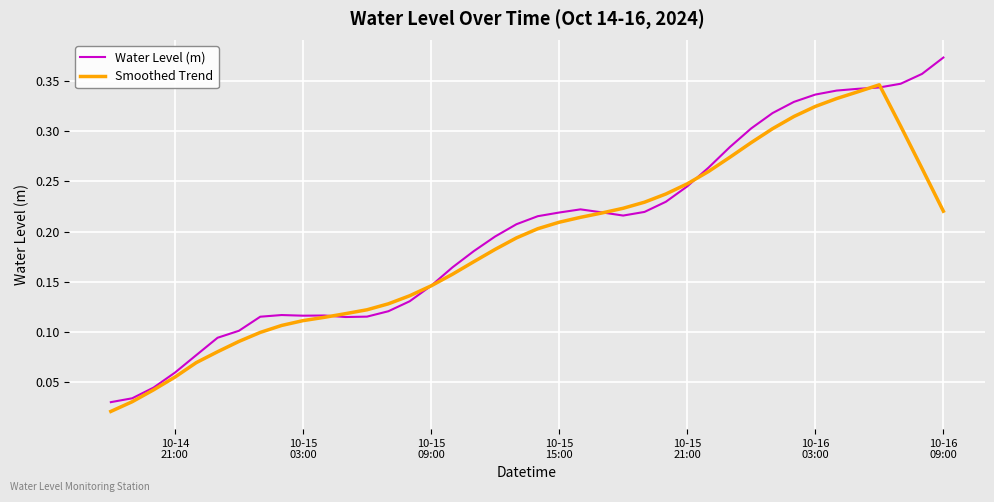

List the series in order of their peak value, lowest first.

Smoothed Trend, Water Level (m)